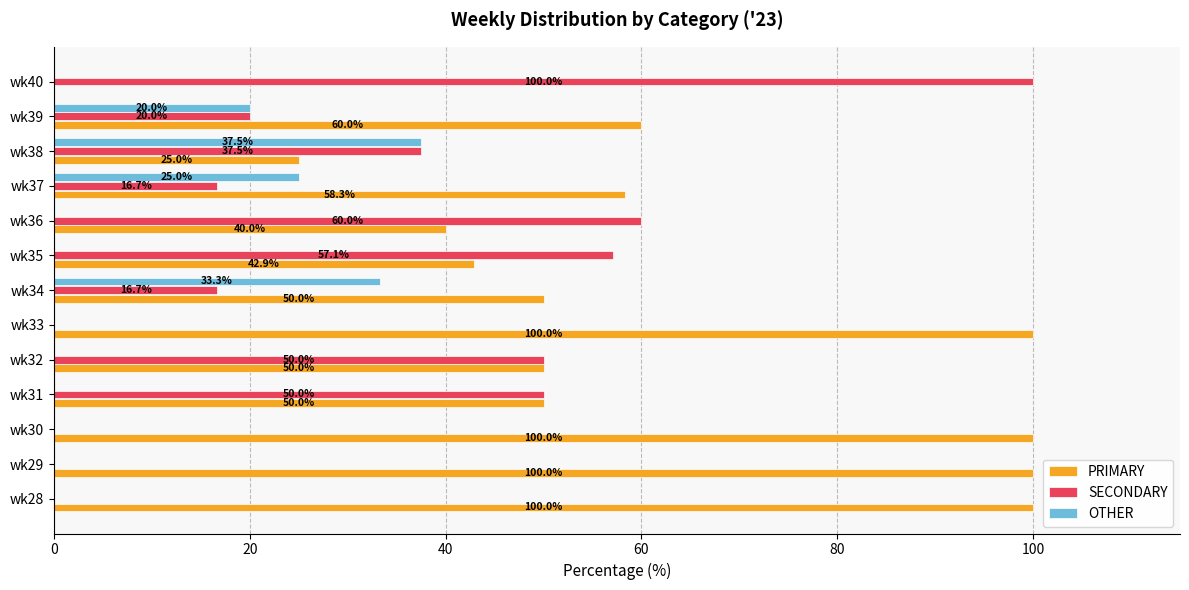

Which series has the largest total across all categories?

PRIMARY